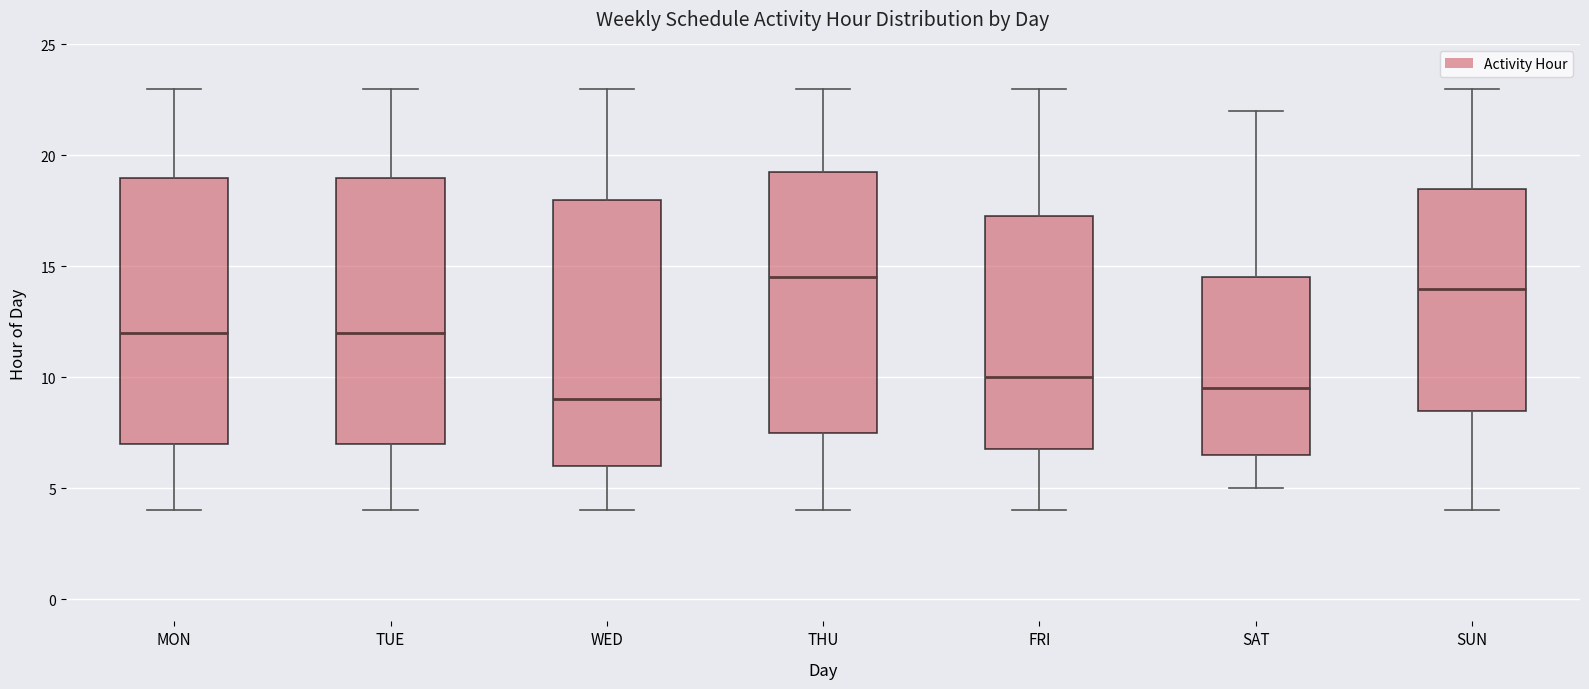

Which box's median line is the lowest?

WED